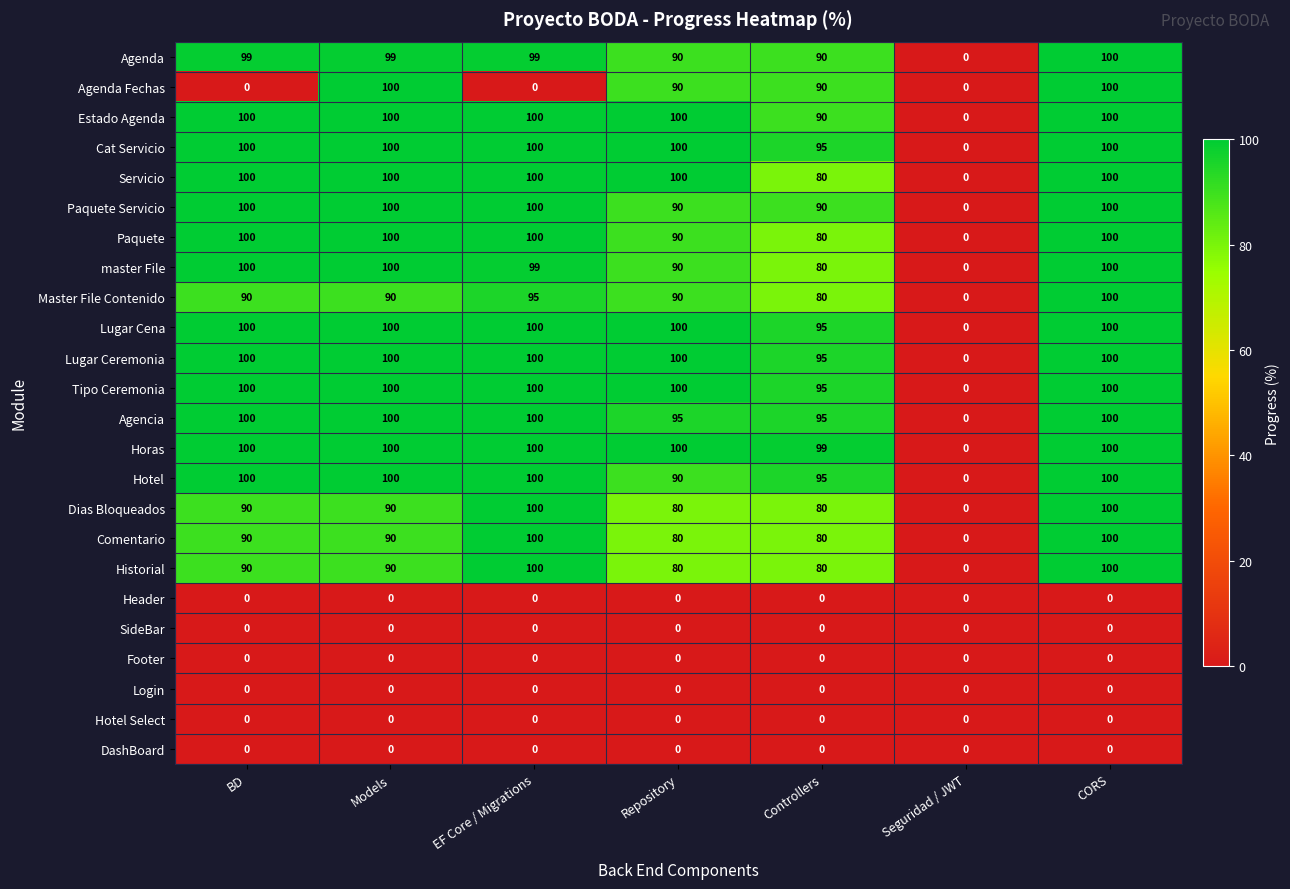

Is it true that master File equals 32 at Controllers?

False